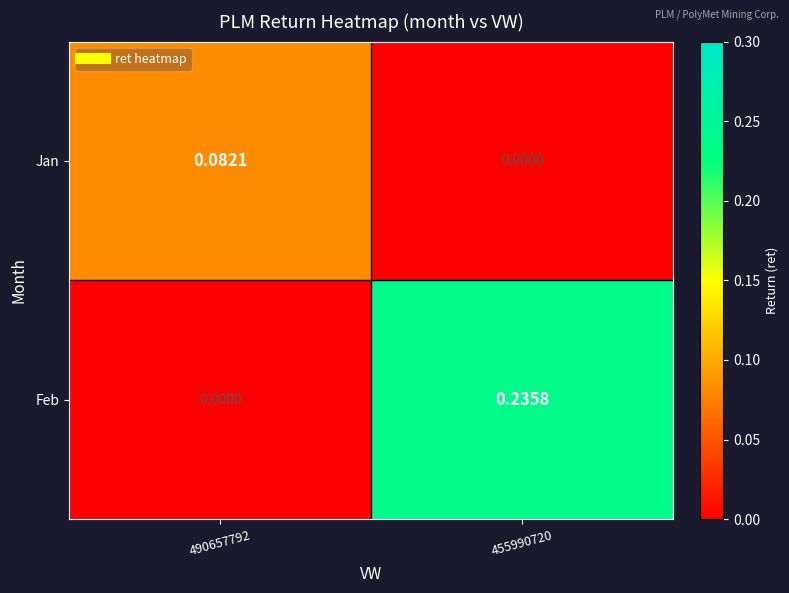

Which series has the widest spread of values?

Feb